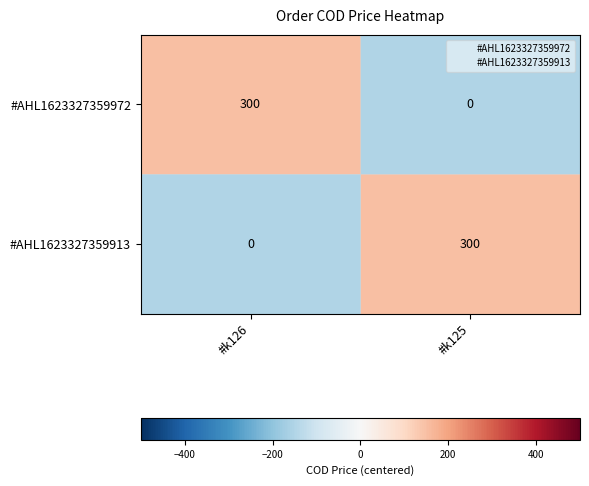

Is the value of #AHL1623327359972 at #k126 greater than the value of #AHL1623327359913 at #k126?

Yes